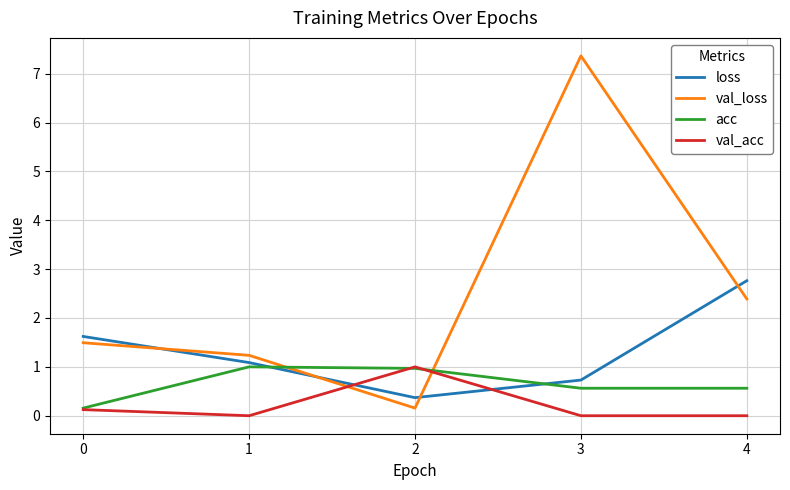

Reading right to left, list all the values displayed in this chart.

loss: 2.8	0.7	0.4	1.1	1.6
val_loss: 2.4	7.4	0.2	1.2	1.5
acc: 0.6	0.6	1.0	1.0	0.2
val_acc: 0.0	0.0	1.0	0.0	0.1